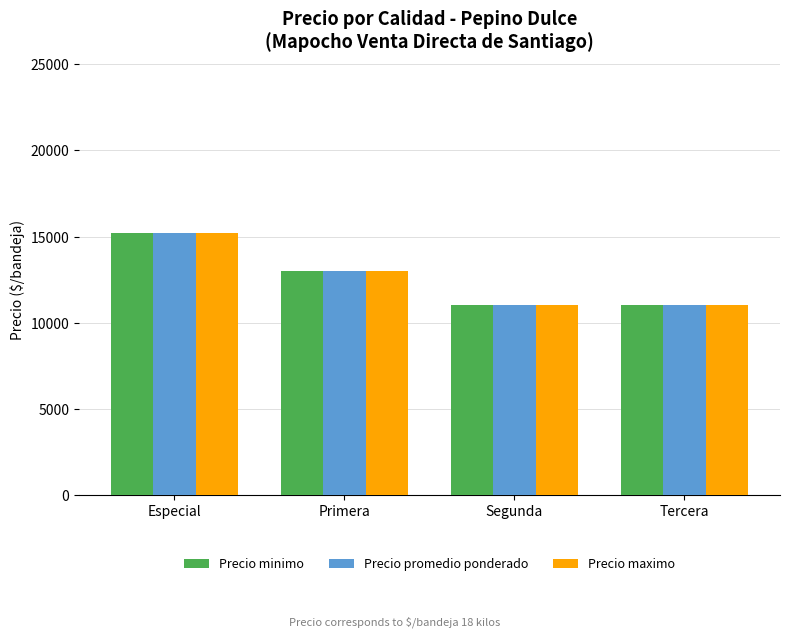

What is the total value across all series at Segunda?

33000